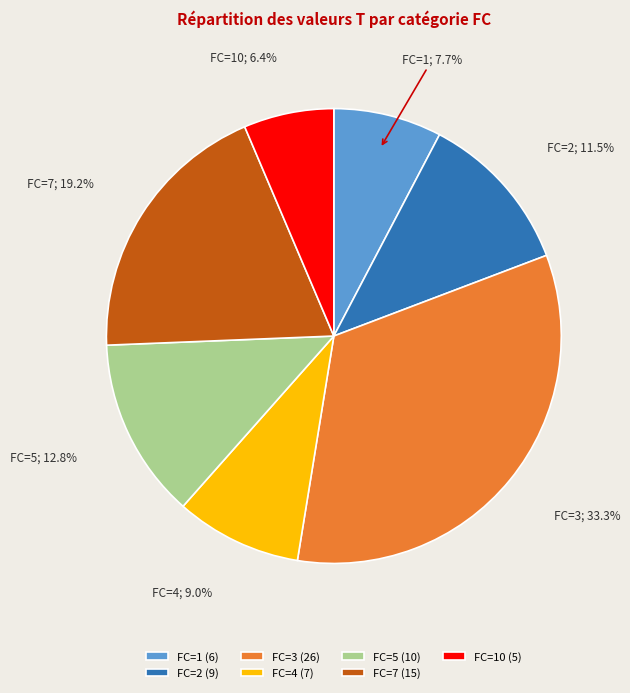

Combined, what portion of the pie is FC=7 (15) and FC=3 (26)?

52.6%